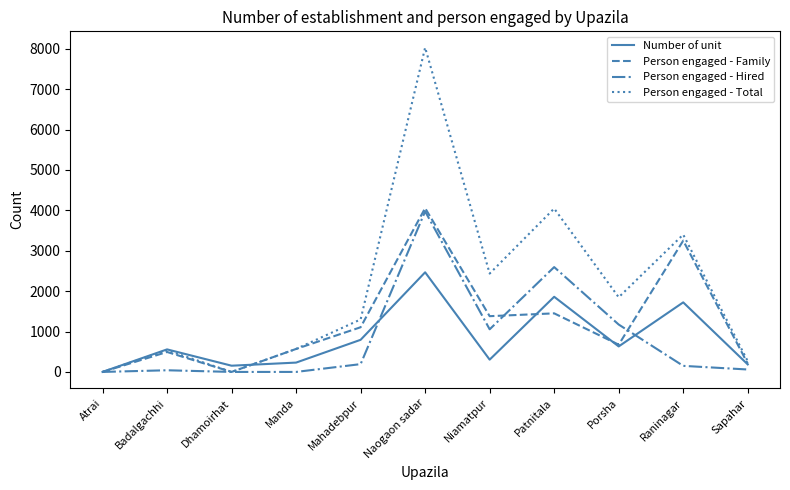

Which label corresponds to the largest value in the chart?

Naogaon sadar